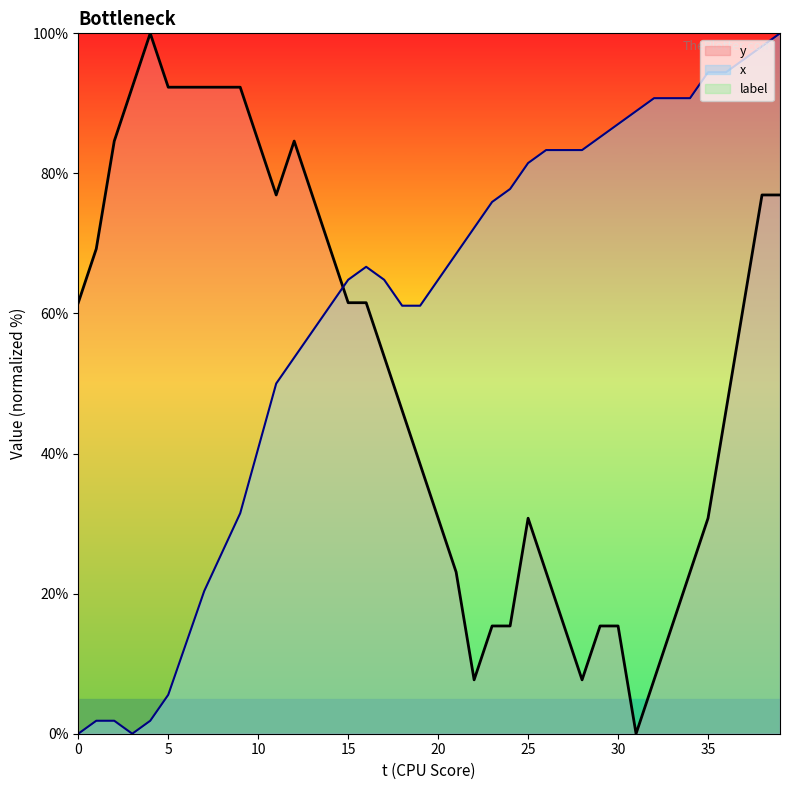

What is the total value across all series at 31?

88.9